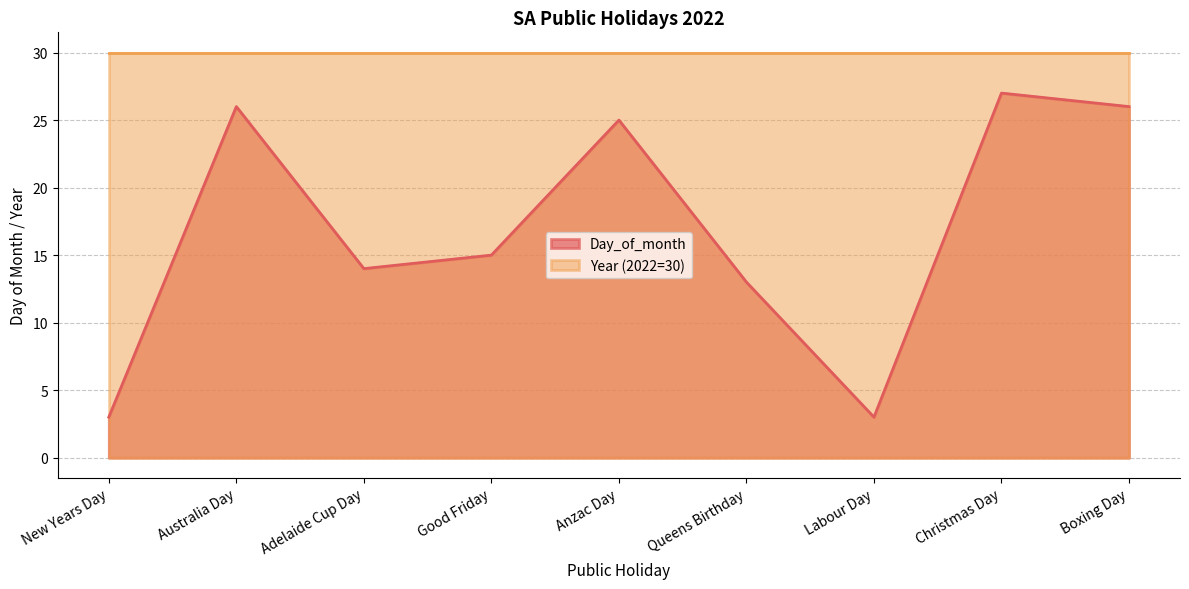

Which has a higher value, Christmas Day or Anzac Day?

Christmas Day